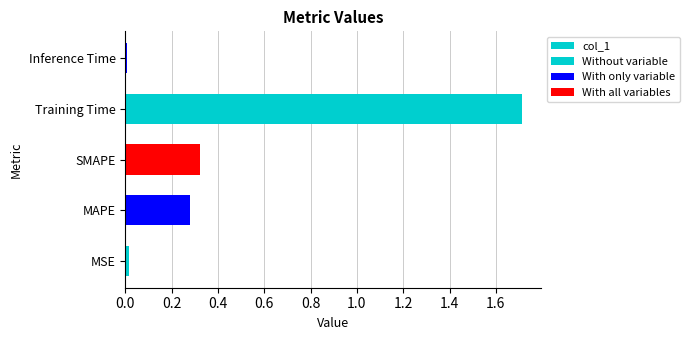

True or false: the data shows 0.5 at SMAPE.

False